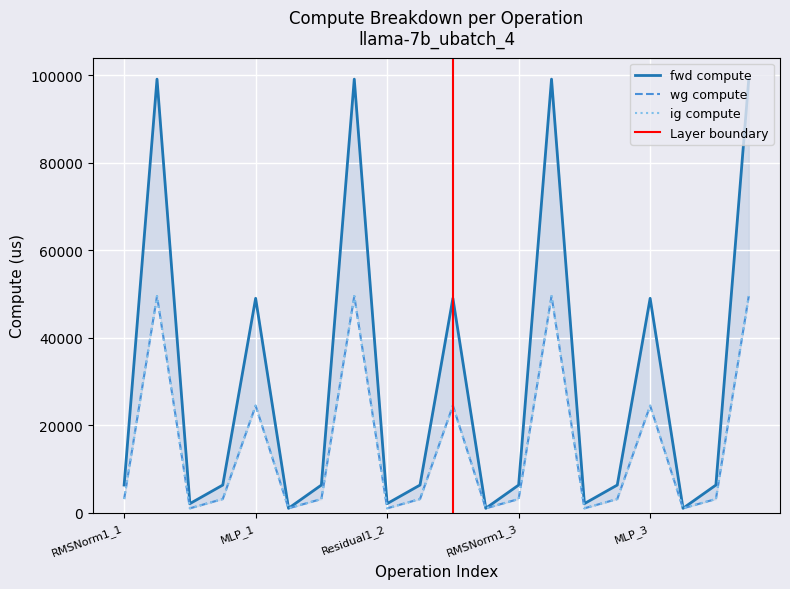

How many values in the wg compute series are below 3190?

6